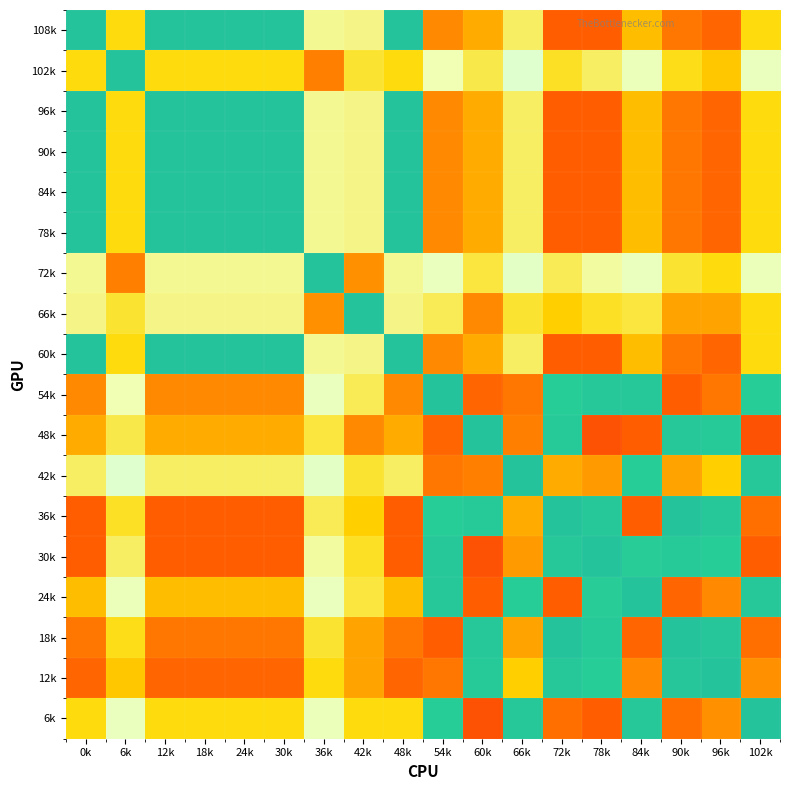

Which label corresponds to the largest value in the chart?

0k